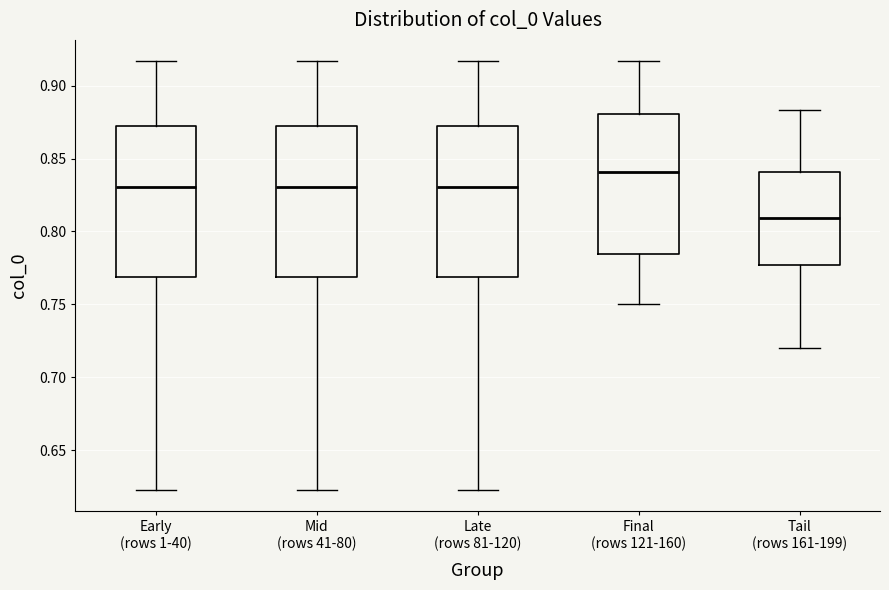

Reading left to right, transcribe this box plot: for each box, give where its median line is, the range the box spans, and where its two whiskers end, as read against the y-axis. The values are not printed on the chart, so give them approximately, as read against the axis.

Early (rows 1-40): median 0.830, box 0.770 to 0.870, whiskers 0.625 to 0.915
Mid (rows 41-80): median 0.830, box 0.770 to 0.870, whiskers 0.625 to 0.915
Late (rows 81-120): median 0.830, box 0.770 to 0.870, whiskers 0.625 to 0.915
Final (rows 121-160): median 0.840, box 0.785 to 0.880, whiskers 0.750 to 0.915
Tail (rows 161-199): median 0.810, box 0.775 to 0.840, whiskers 0.720 to 0.885